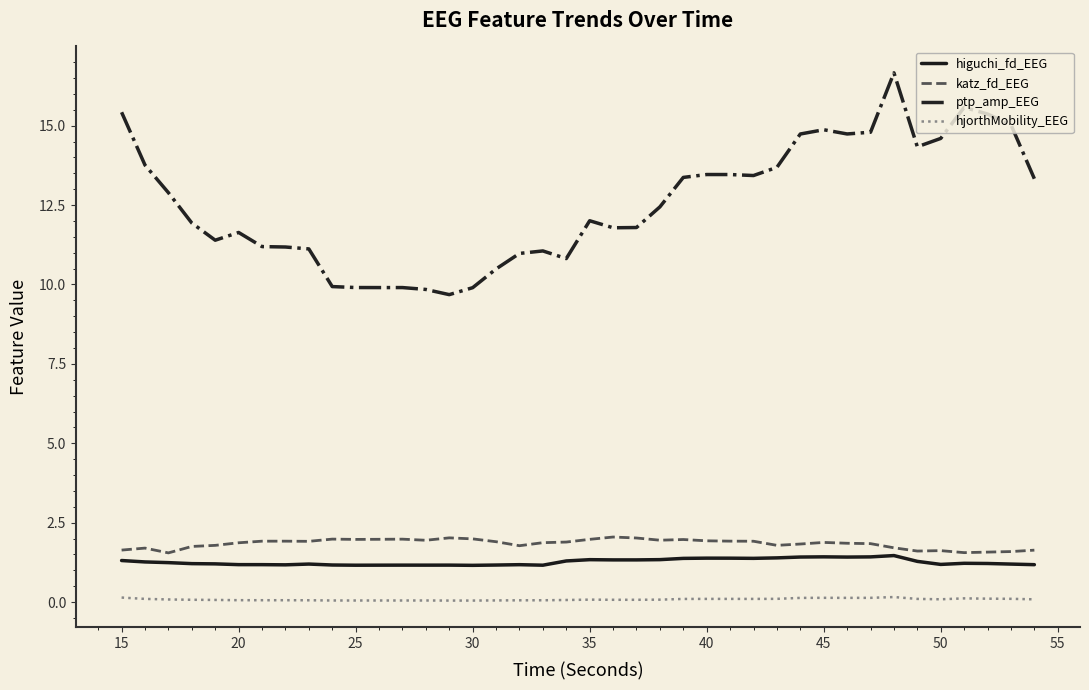

True or false: ptp_amp_EEG and katz_fd_EEG cross at least once.

False